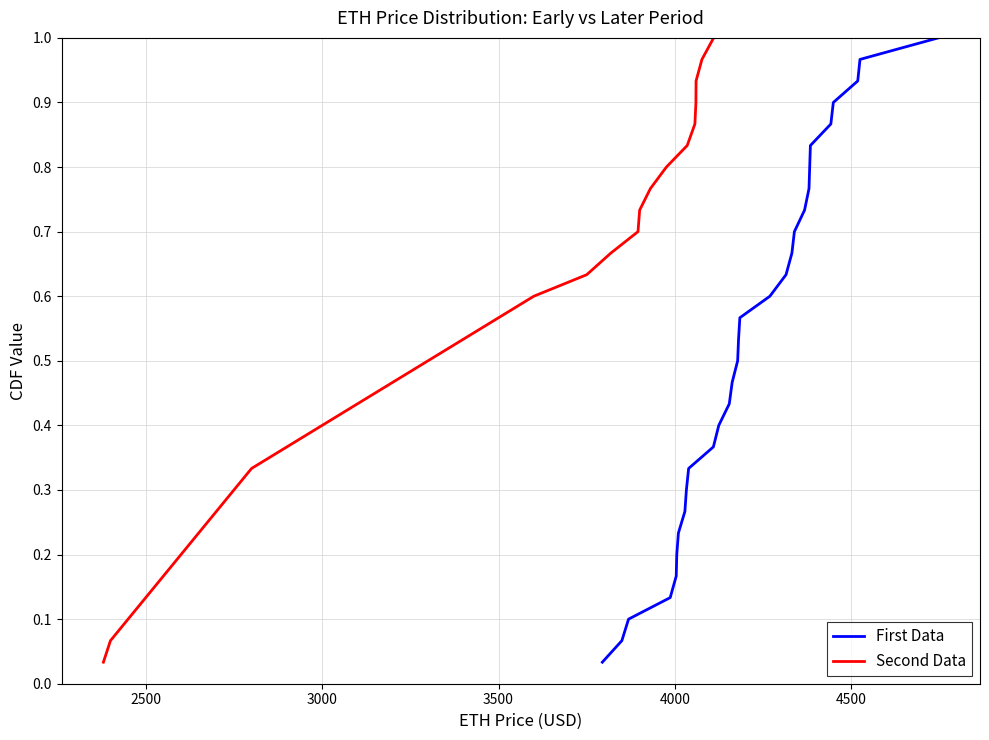

What is the average value of the First Data series?

0.5